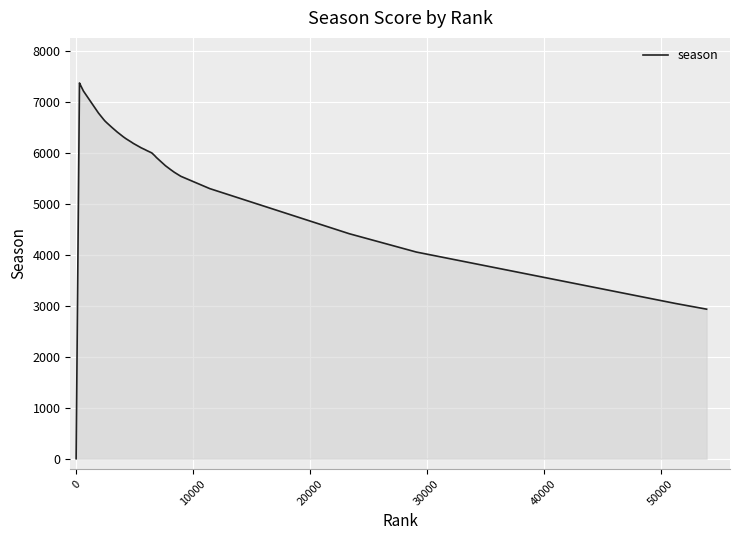

How many lines are shown in the chart?

1